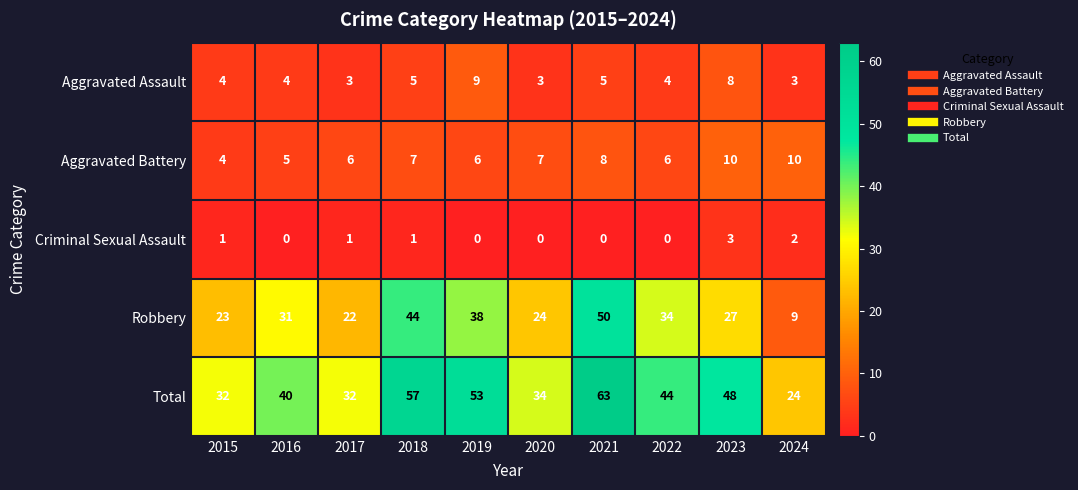

List the series in order of their peak value, lowest first.

Criminal Sexual Assault, Aggravated Assault, Aggravated Battery, Robbery, Total